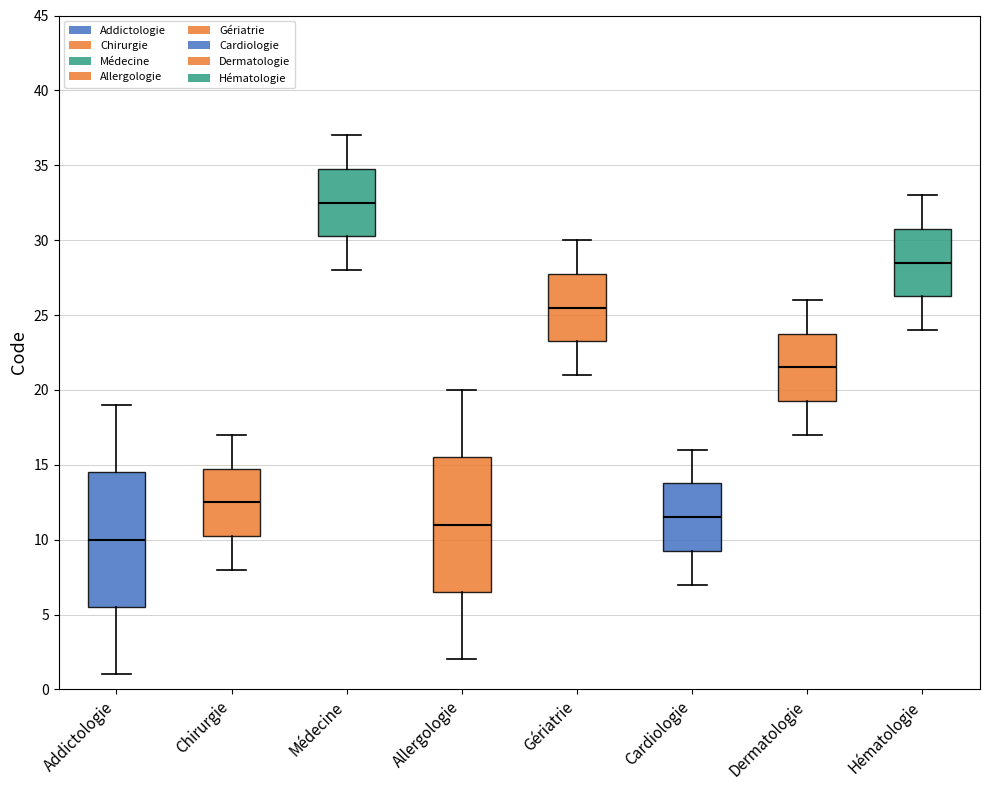

Where does the upper whisker of the box for Gériatrie end on the y-axis? The values are not printed on the chart, so give them approximately, as read against the axis.

30.0